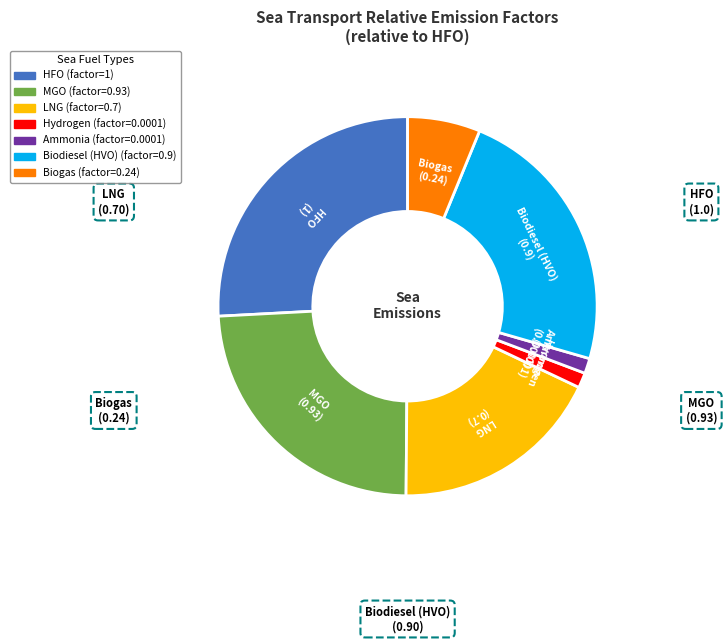

The Ammonia slice represents 1% of the pie. True or false?

True